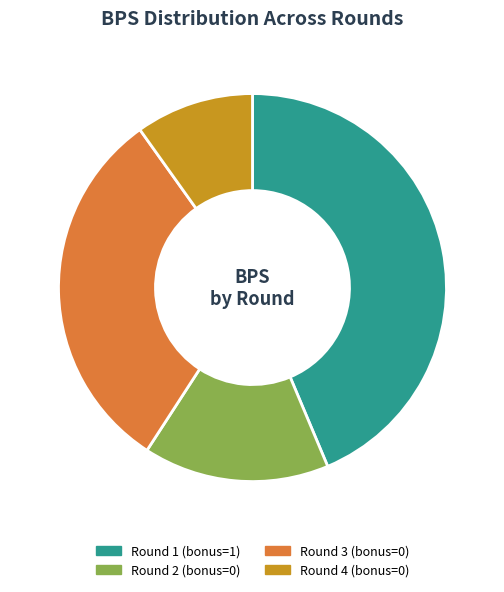

Is Round 1 (bonus=1) the majority of the pie?

No